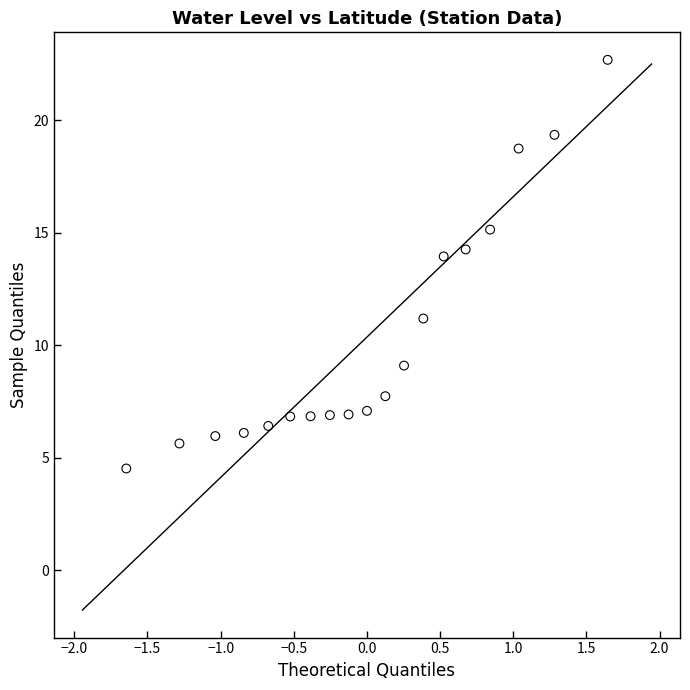

What is the range of X values (max minus min)?

3.3